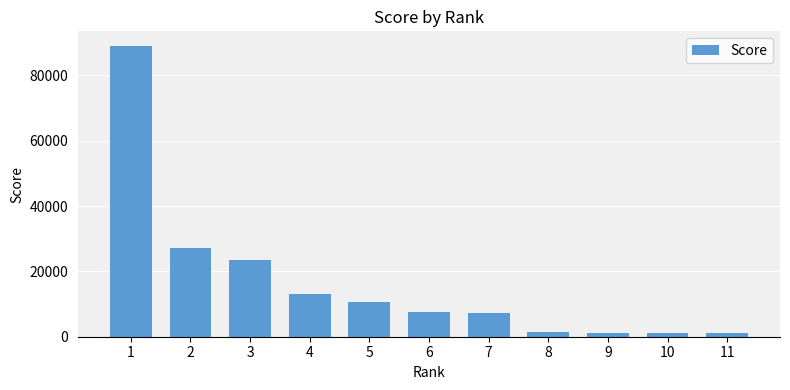

What is the value of the 7th bar from the left?

7344